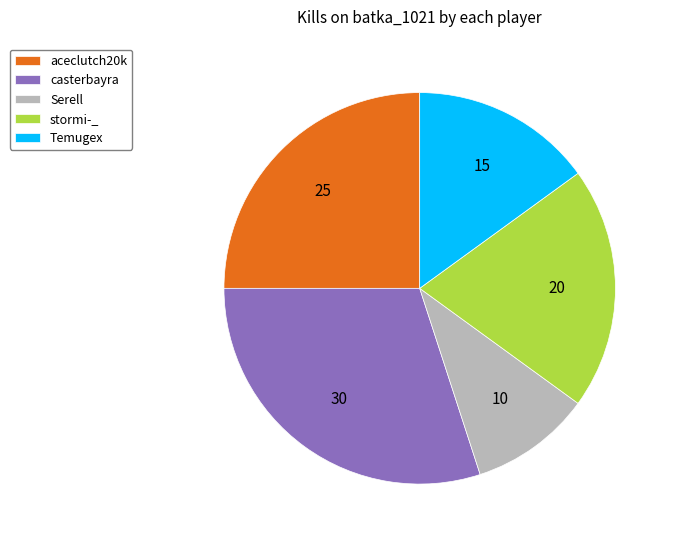

Combined, do Serell and stormi-_ account for over 50%?

No